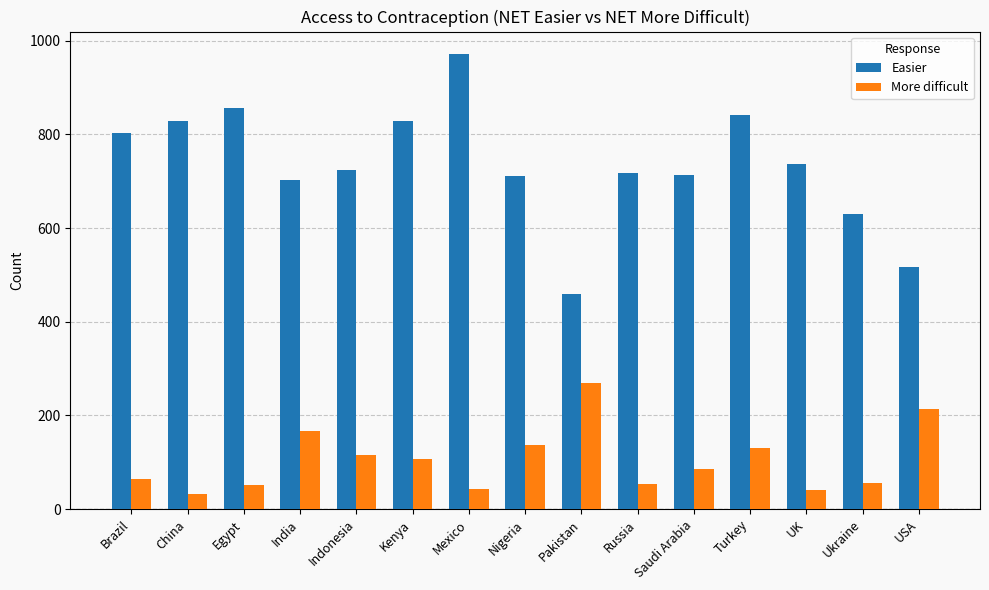

What is the difference between the highest and lowest values at Mexico?

928